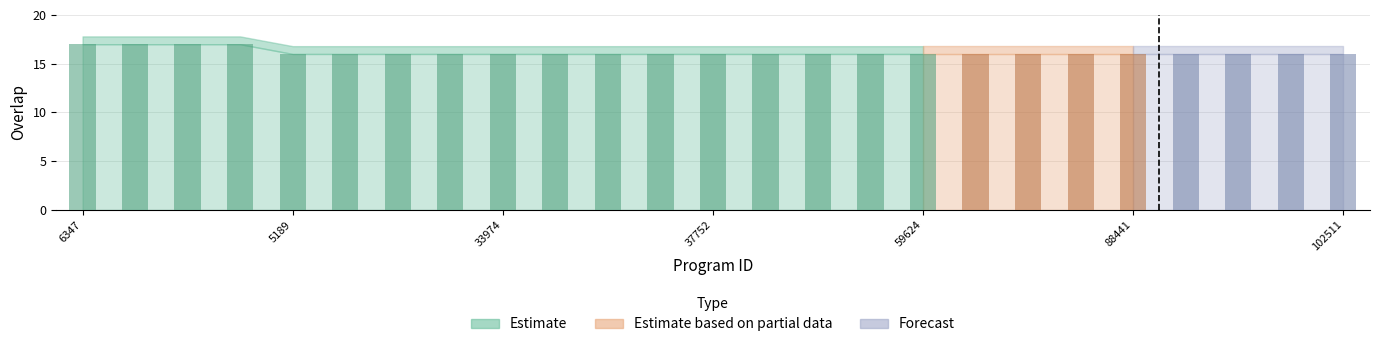

What is the sum of all values?

404